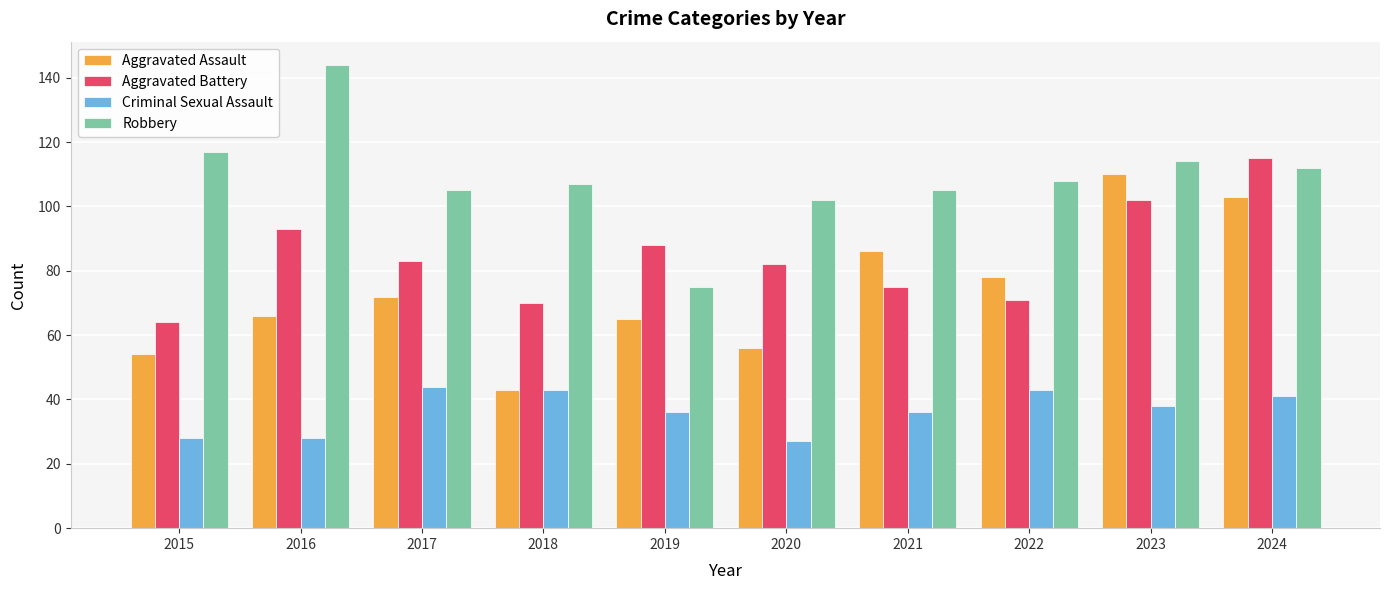

What is the sum of the Aggravated Assault values at 2020 and 2018?

99